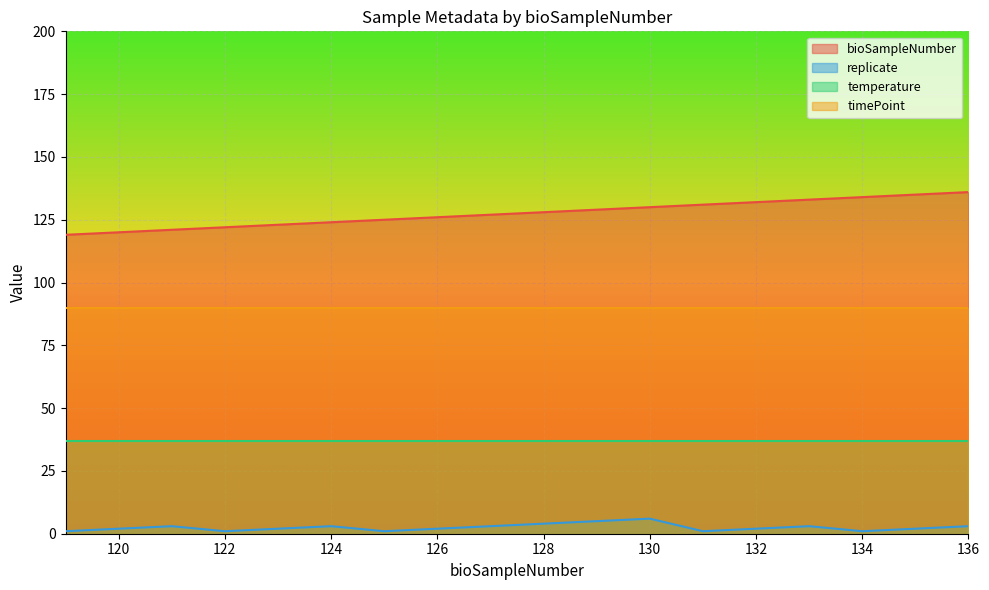

Does the chart display data point markers on the line(s)?

No